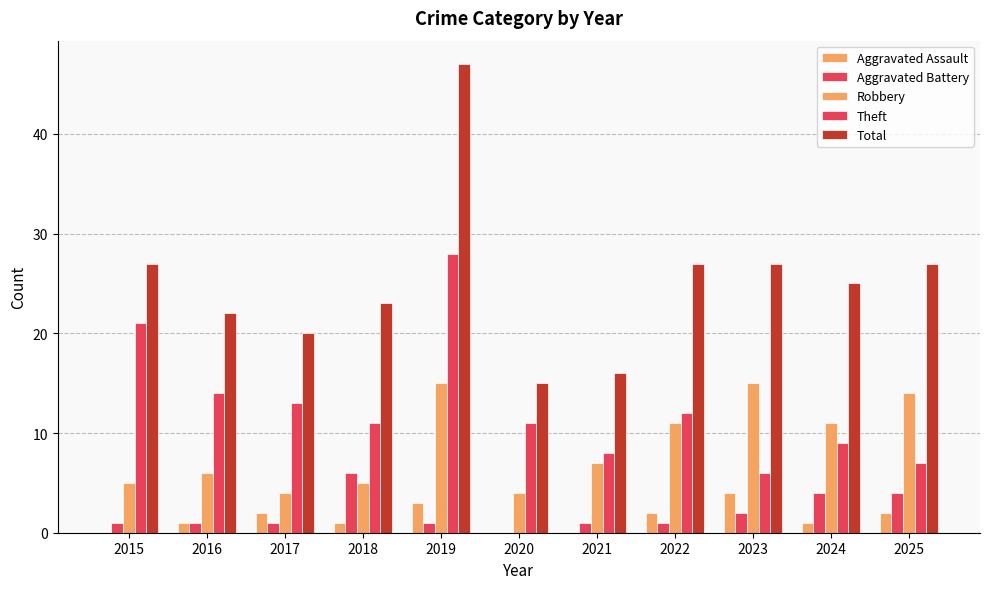

Count the number of categories in the chart.

11